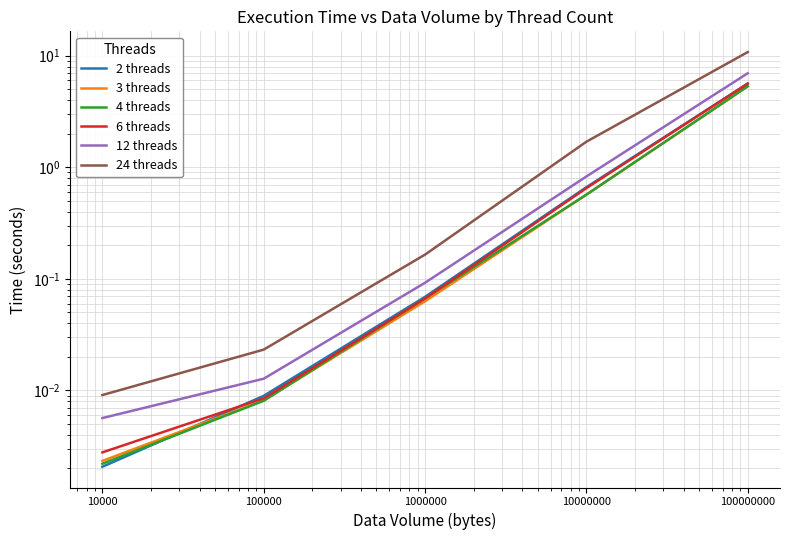

What value does the 12 threads series have at 100000000?

7.0